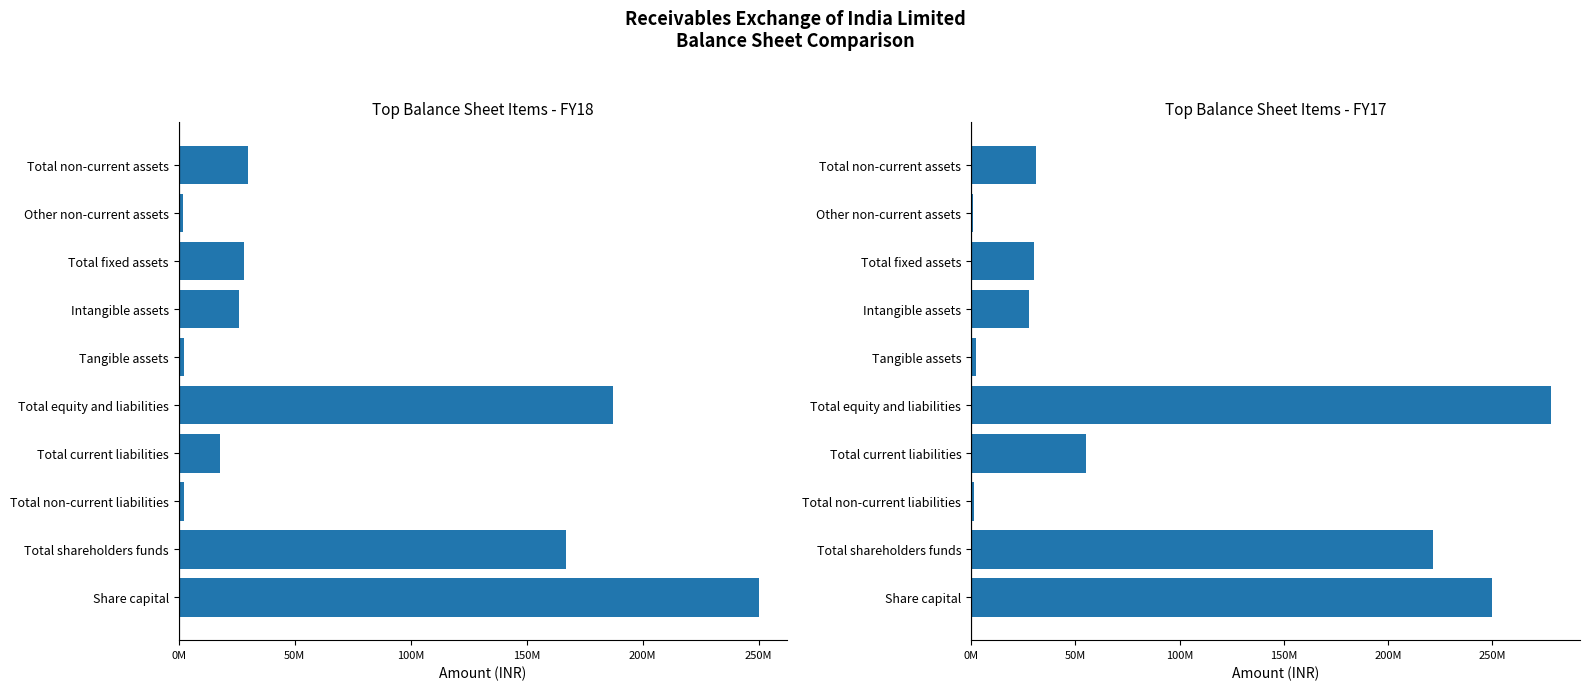

How many bars are there in total?

20